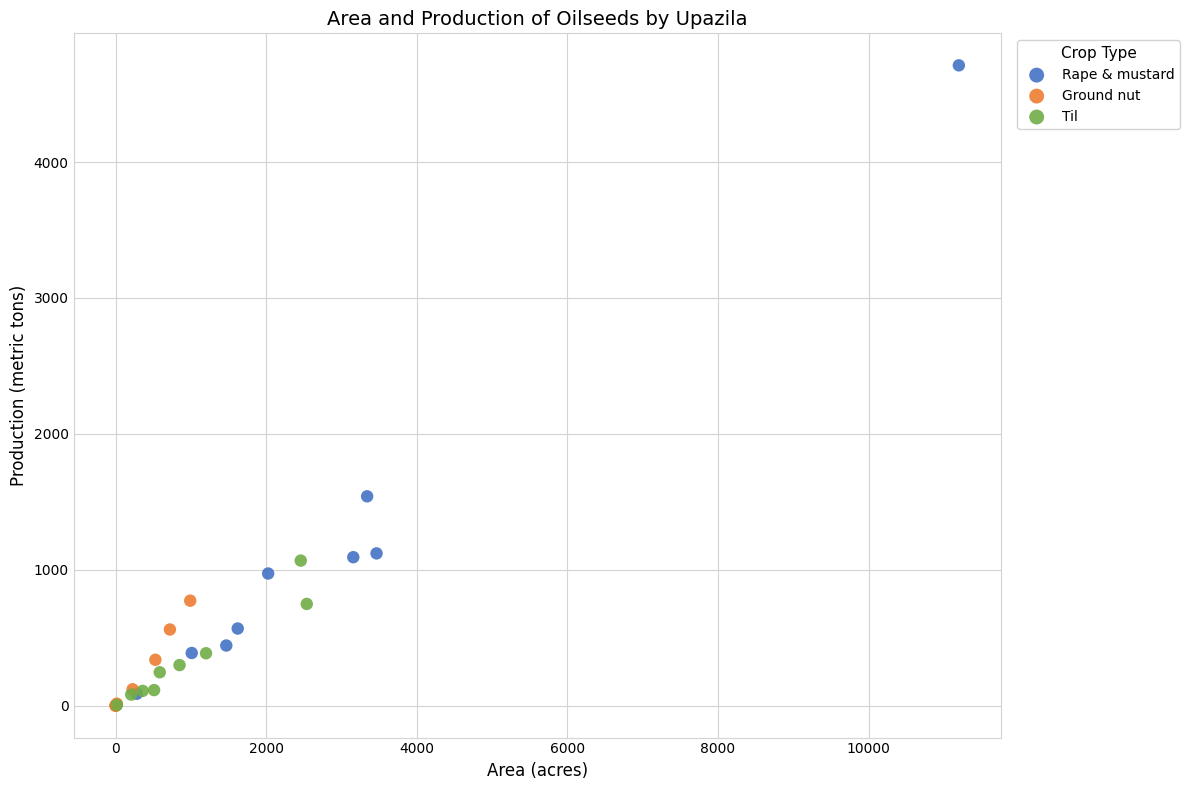

Which series has the largest Y range (max minus min)?

Rape & mustard